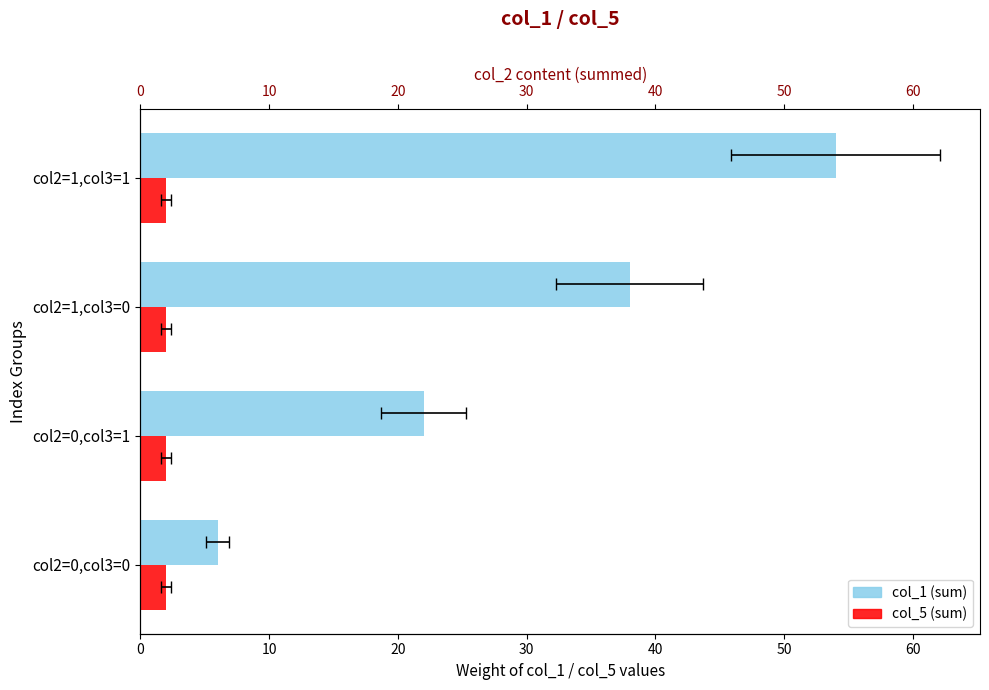

What is the sum of all col_1 (sum) values?

120.0